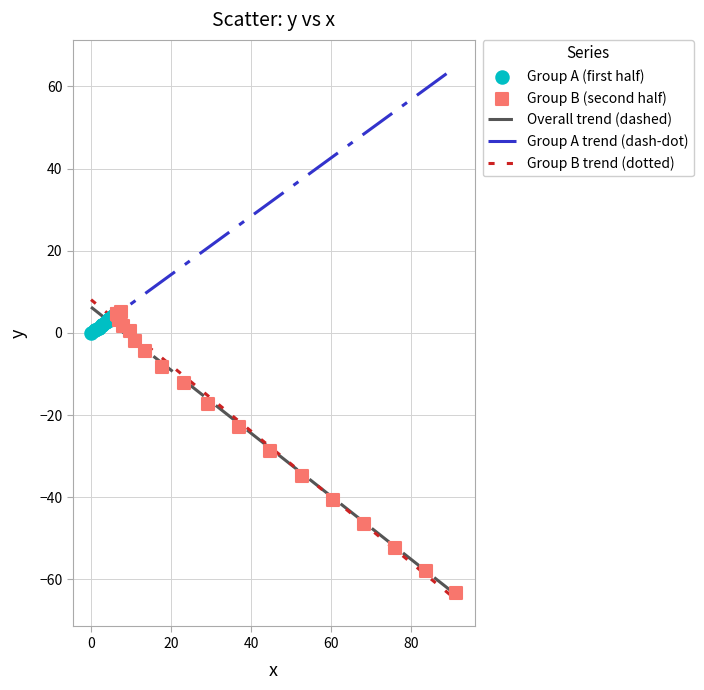

Which series has the largest Y range (max minus min)?

Group B (second half)